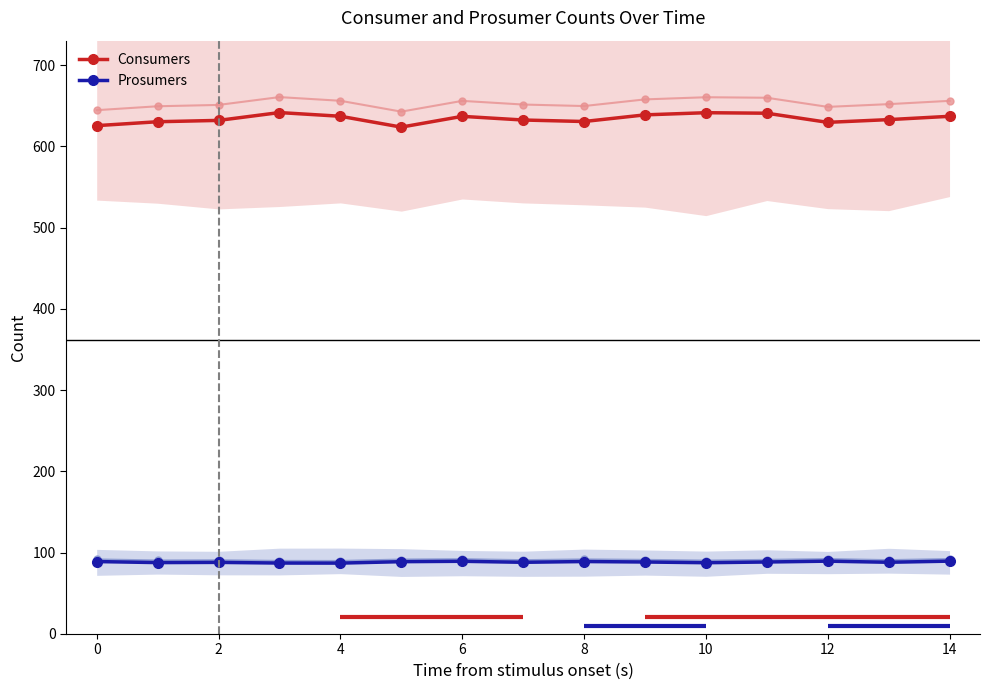

True or false: Prosumers and Consumers cross at least once.

False